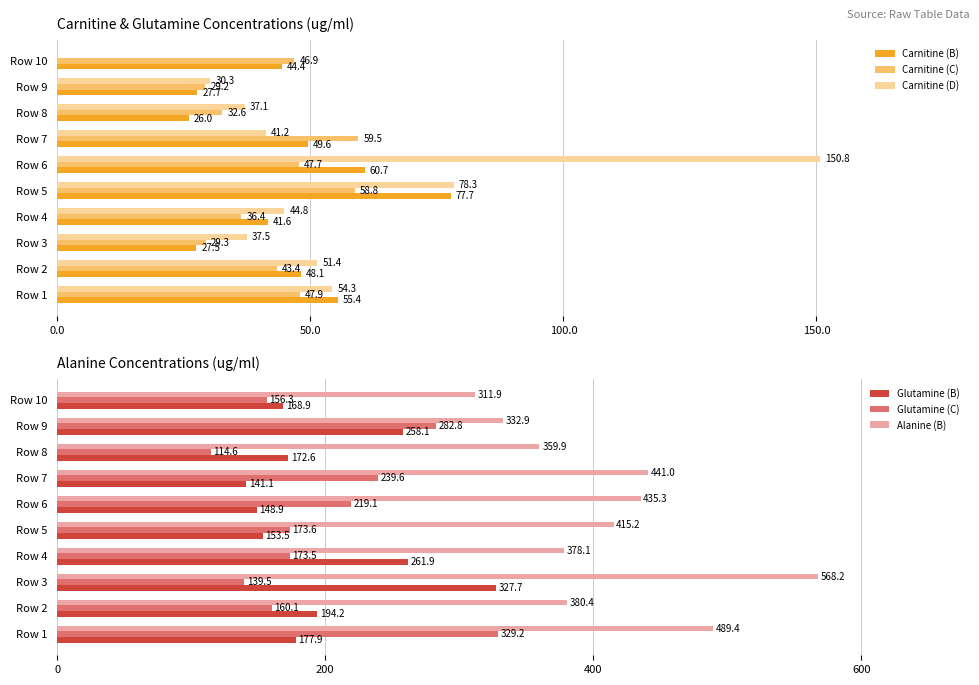

What value does the Carnitine (D) series have at Row 7?

41.2